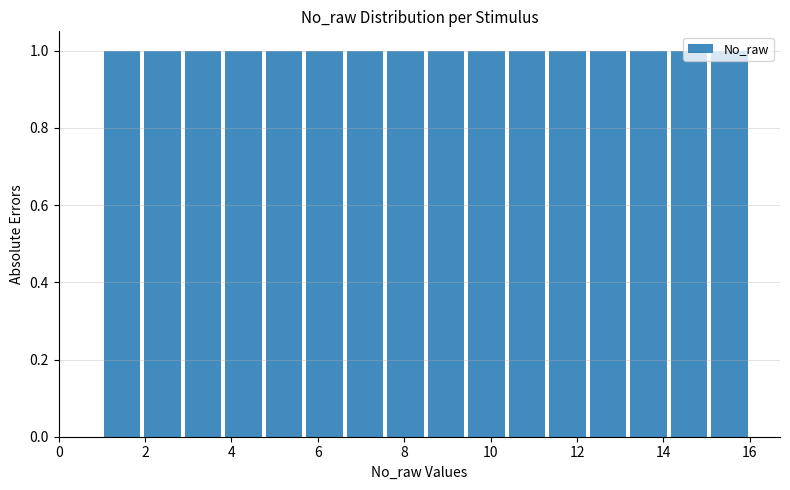

Reading left to right, transcribe this chart: for each bar, give the range it covers on the x-axis and its height. Neither the bar edges nor the heights are printed on the chart, so give them approximately, as read against the axes.

1.0 to 2.0: 1
2.0 to 2.8: 1
2.8 to 3.8: 1
3.8 to 4.8: 1
4.8 to 5.6: 1
5.6 to 6.6: 1
6.6 to 7.6: 1
7.6 to 8.6: 1
8.6 to 9.4: 1
9.4 to 10.4: 1
10.4 to 11.4: 1
11.4 to 12.2: 1
12.2 to 13.2: 1
13.2 to 14.2: 1
14.2 to 15.0: 1
15.0 to 16.0: 1